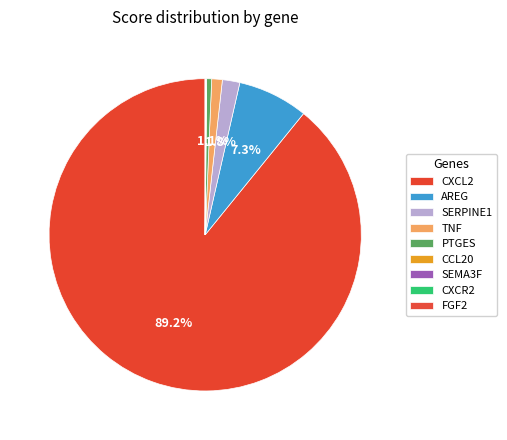

How many slices are in this pie chart?

9